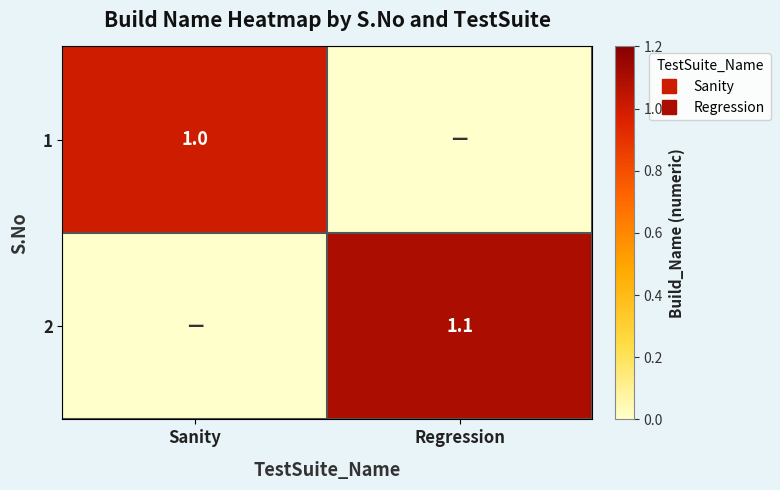

Read the 2 value at Regression.

1.1